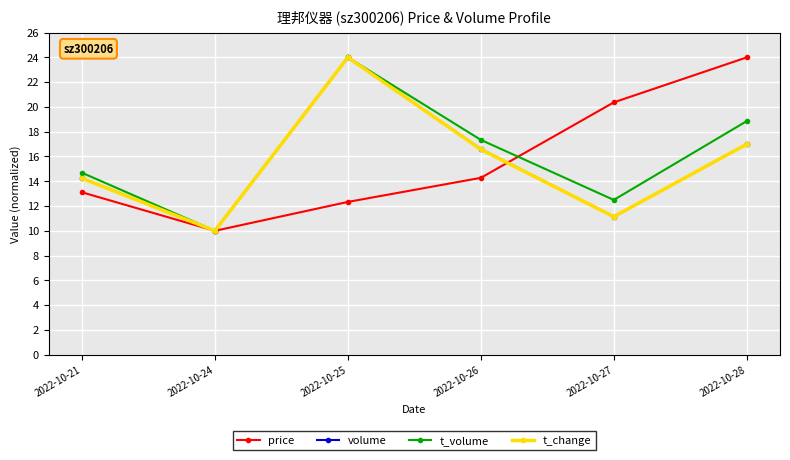

Which label corresponds to the smallest value in the chart?

2022-10-24